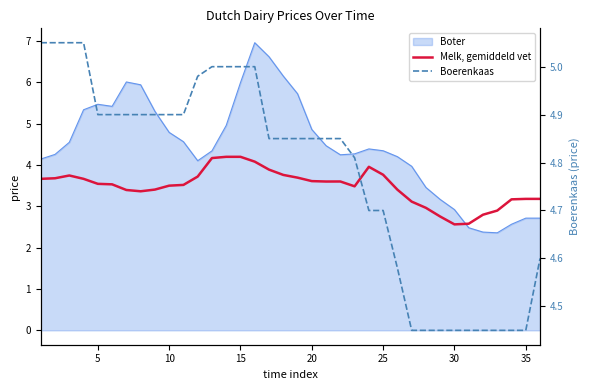

True or false: Boerenkaas and Melk, gemiddeld vet cross at least once.

False